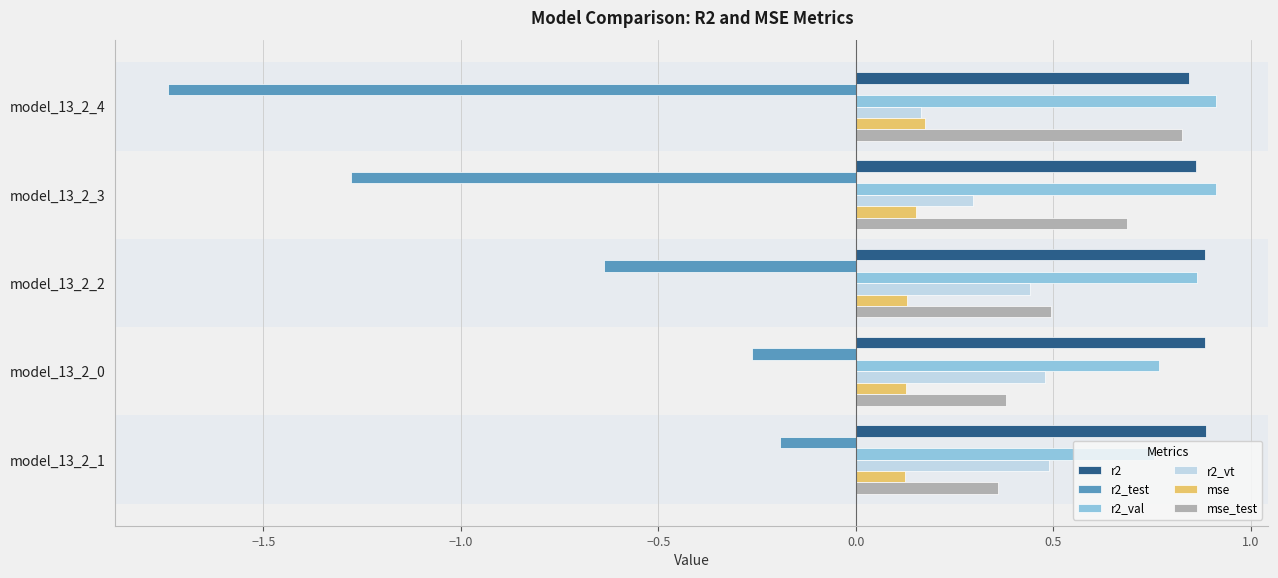

What is the sum of the r2 values at model_13_2_1 and model_13_2_3?

1.7